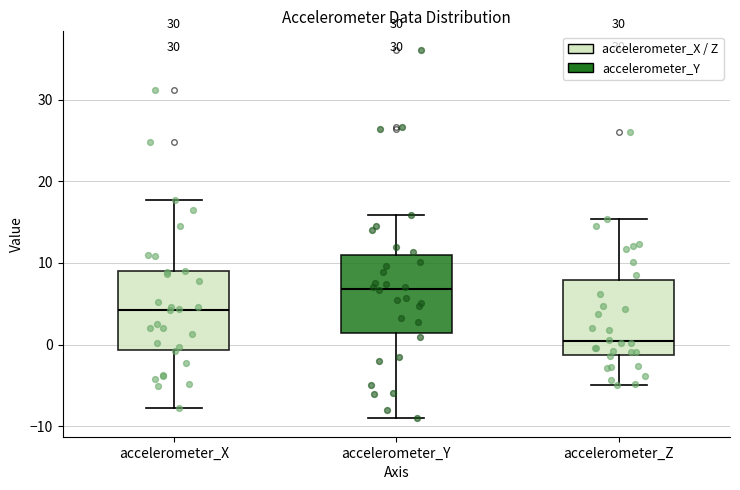

Reading left to right, transcribe this box plot: for each box, give where its median line is, the range the box spans, and where its two whiskers end, as read against the y-axis. The values are not printed on the chart, so give them approximately, as read against the axis.

accelerometer_X: median 4, box -1 to 9, whiskers -8 to 18
accelerometer_Y: median 7, box 1 to 11, whiskers -9 to 16
accelerometer_Z: median 0, box -1 to 8, whiskers -5 to 15